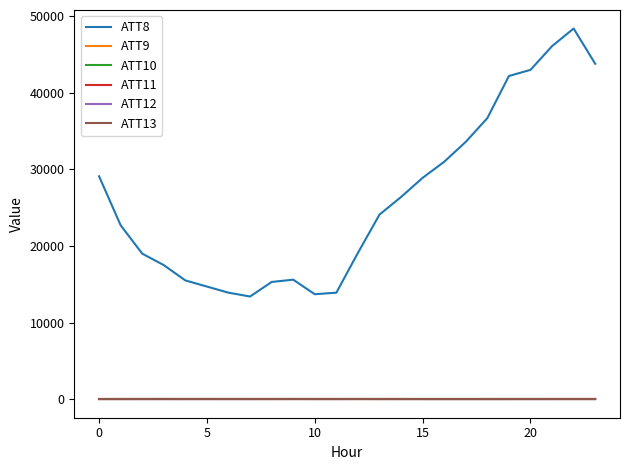

Does the chart display data point markers on the line(s)?

No